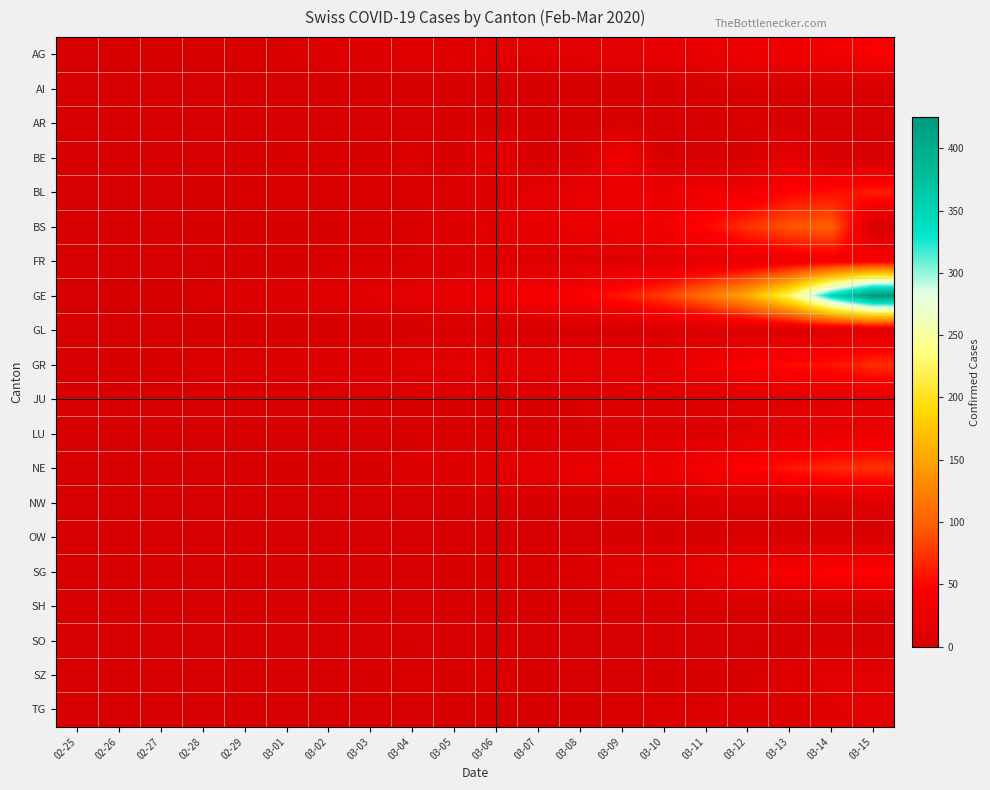

List the series in order of their peak value, highest first.

GE, BS, NE, GR, BL, SG, AG, FR, BE, LU, JU, SZ, TG, GL, NW, AR, AI, OW, SH, SO